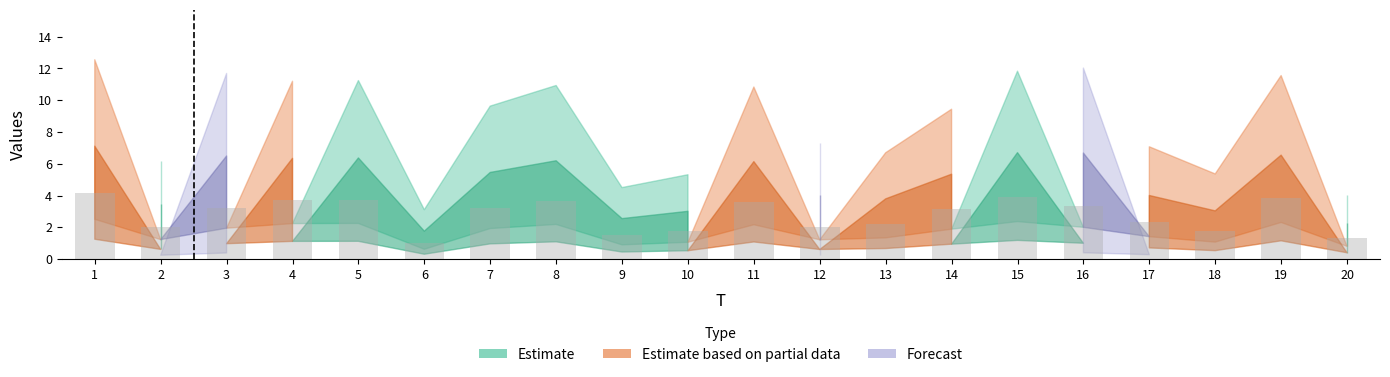

What is the smallest value displayed?

1.0